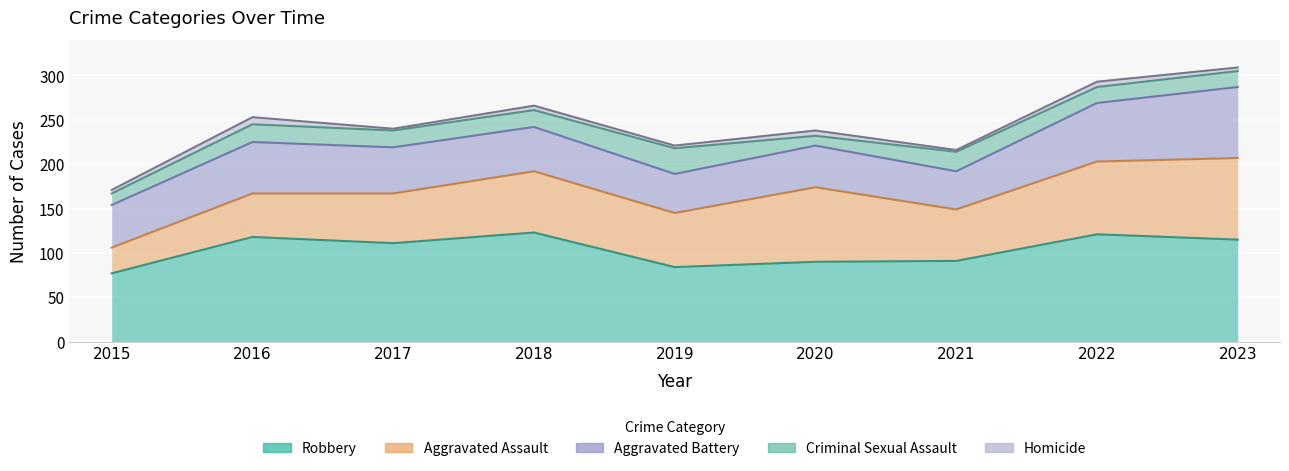

What is the minimum value shown in the chart?

2